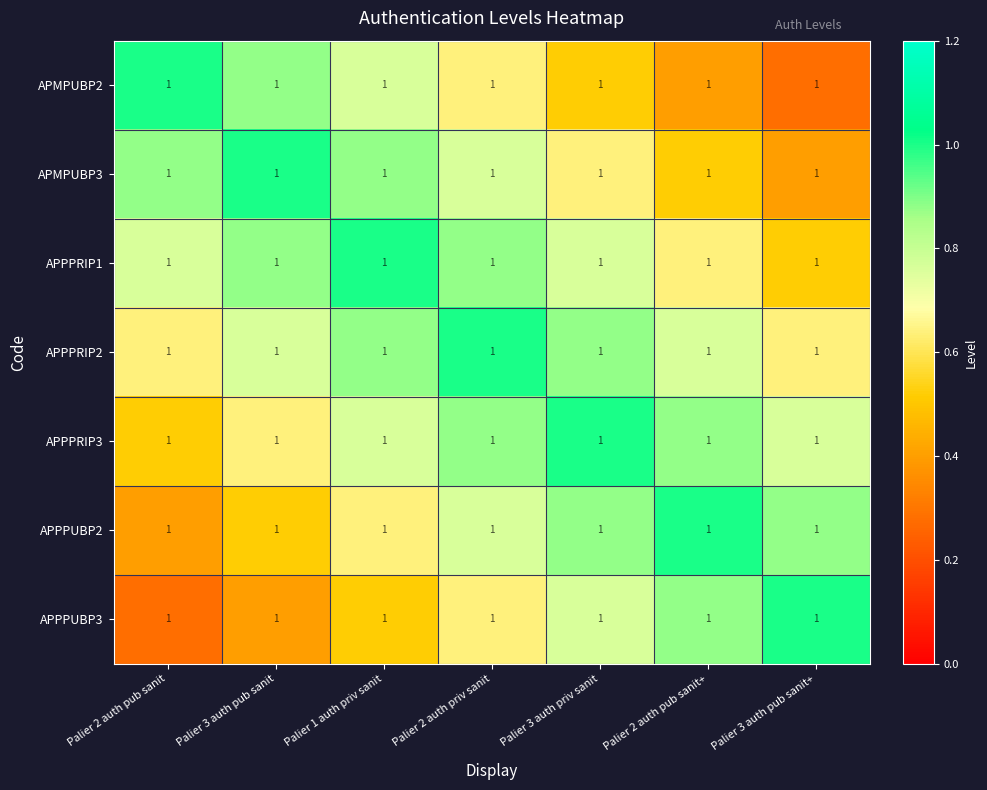

Which has a higher value, Palier 2 auth pub sanit+ or Palier 2 auth pub sanit?

Palier 2 auth pub sanit